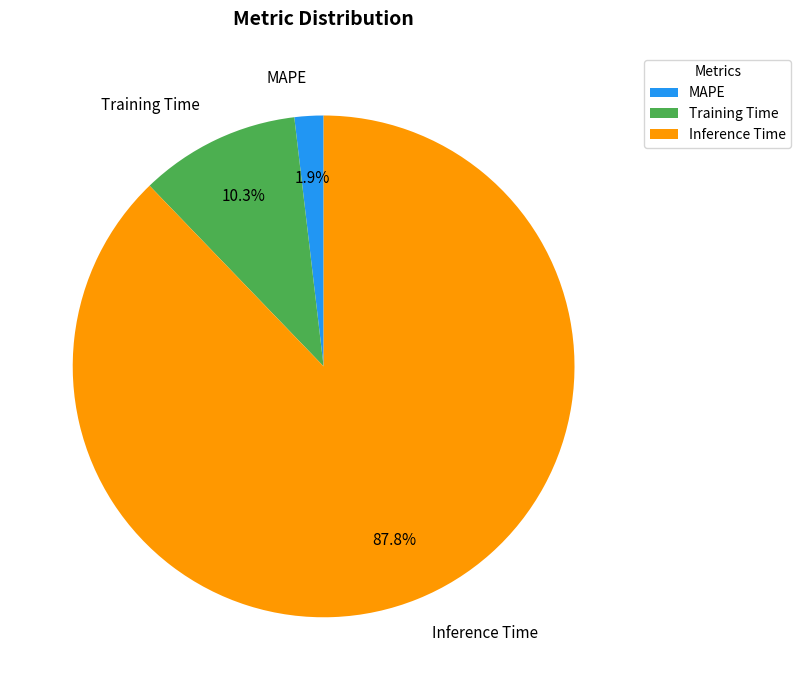

To the nearest percent, what portion does Training Time represent?

10%